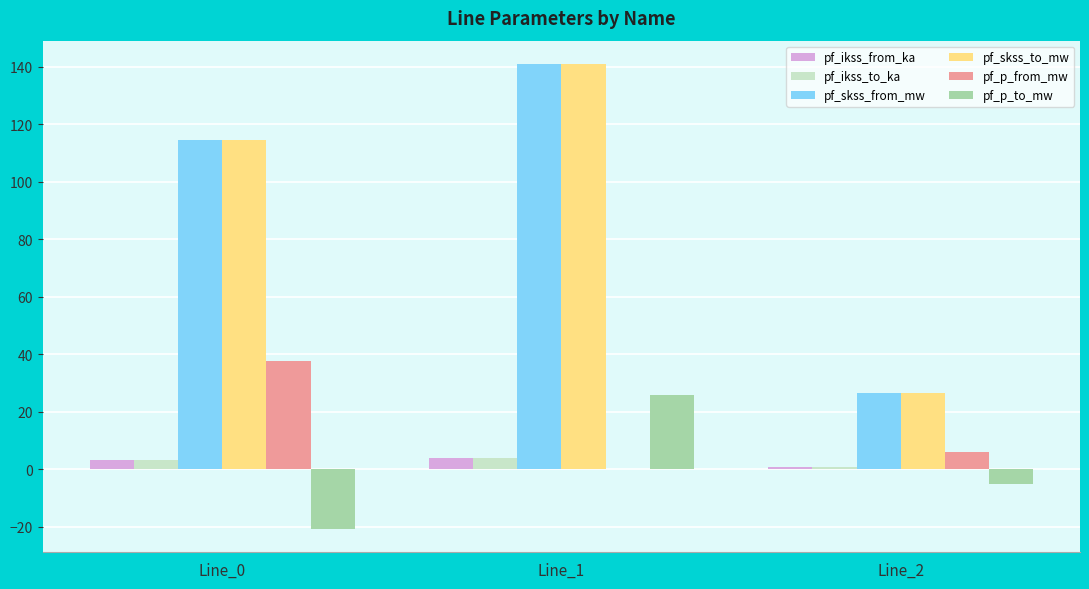

Is the value of pf_p_to_mw at Line_0 greater than the value of pf_skss_from_mw at Line_2?

No